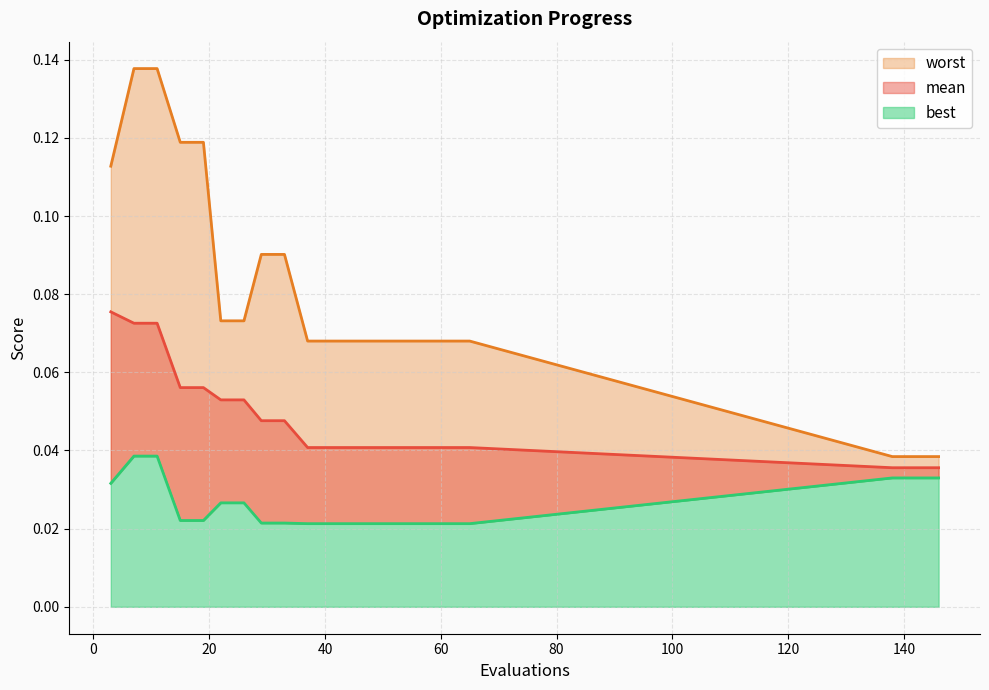

Does the chart have visible grid lines?

Yes